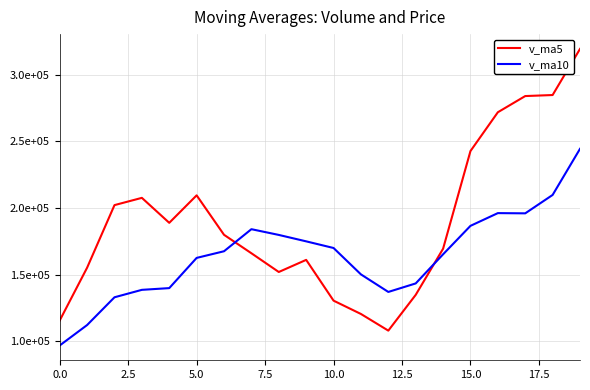

What are all the series names shown in the legend?

v_ma5, v_ma10